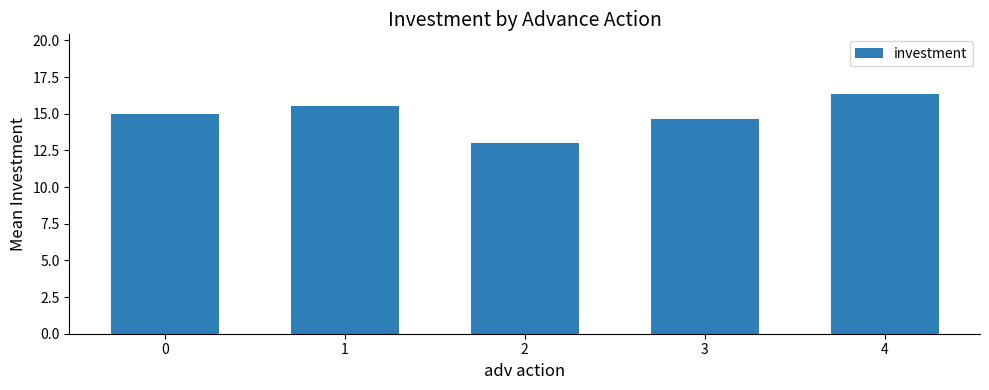

True or false: the data shows 5.2 at 3.

False